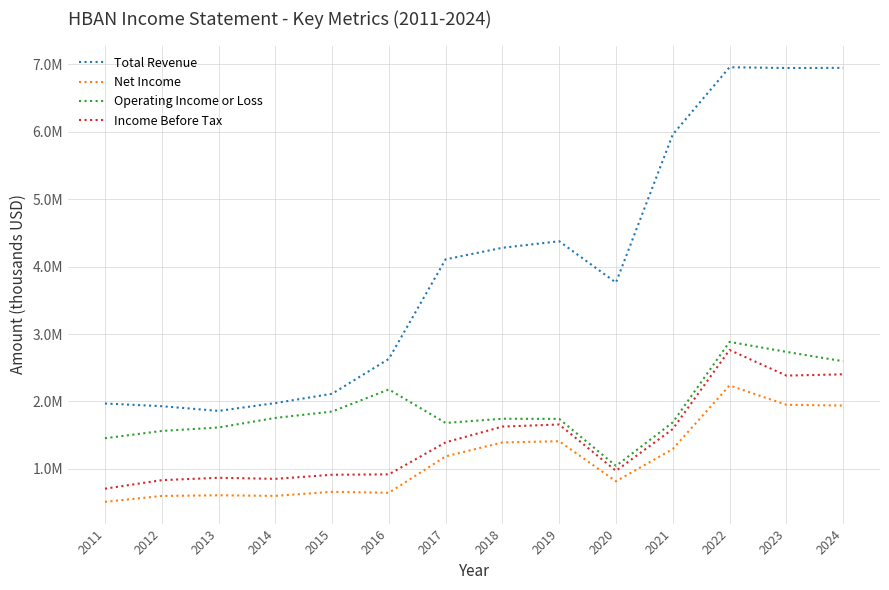

True or false: Total Revenue has more than 1 points higher than both neighbors.

True